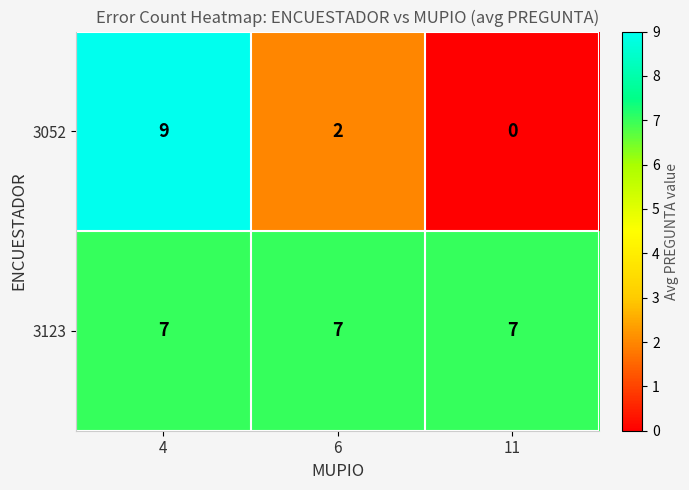

List the series in order of their overall mean, highest first.

3123, 3052